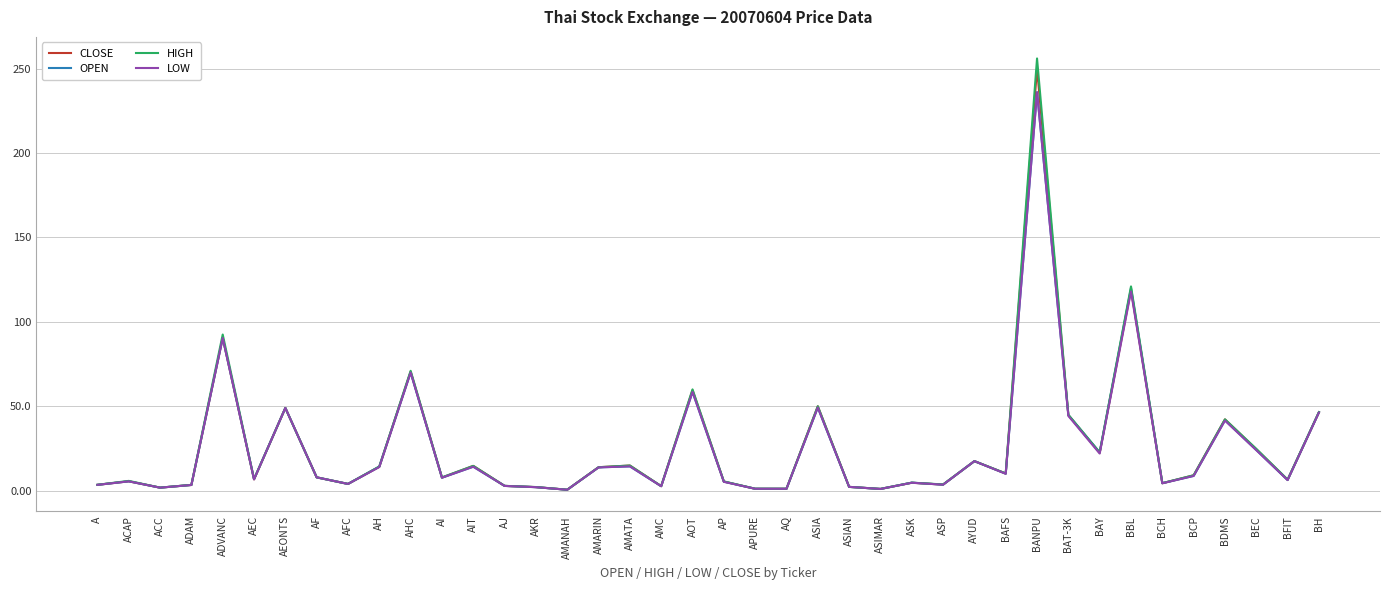

What is the sum of all OPEN values?

1024.9